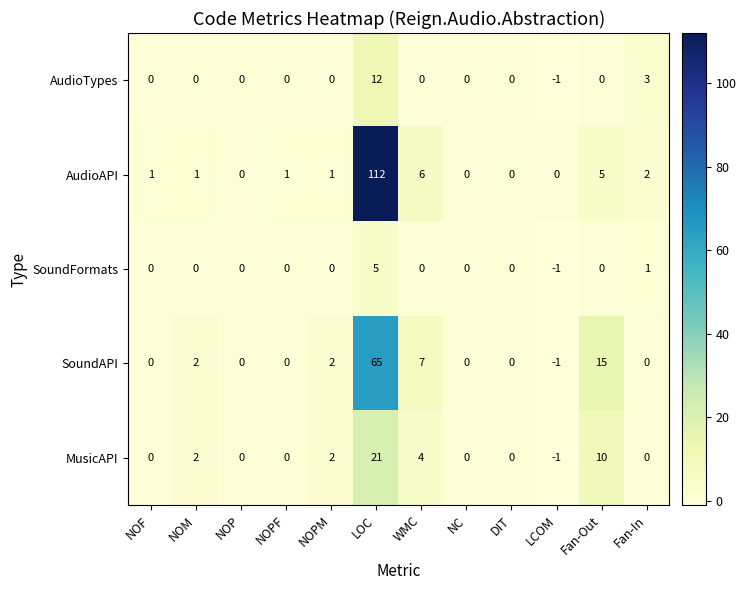

What is the difference between the highest and lowest values at LCOM?

1